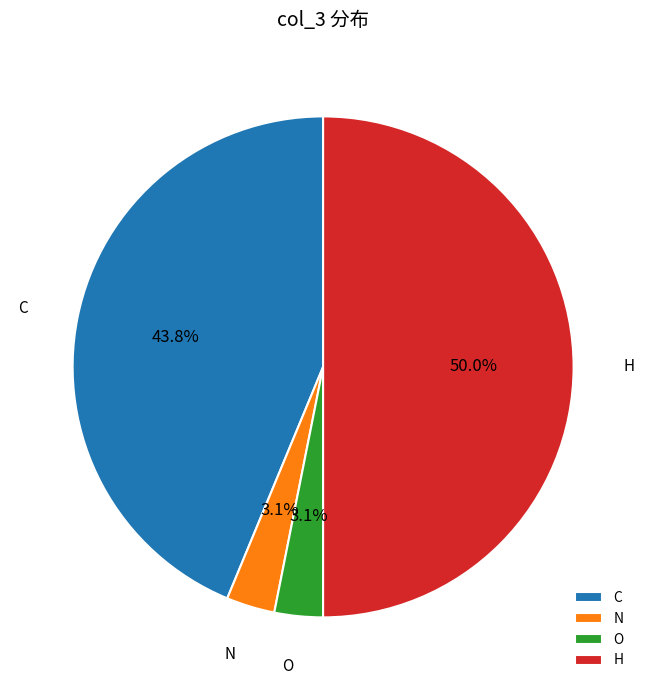

The C slice represents 44% of the pie. True or false?

True